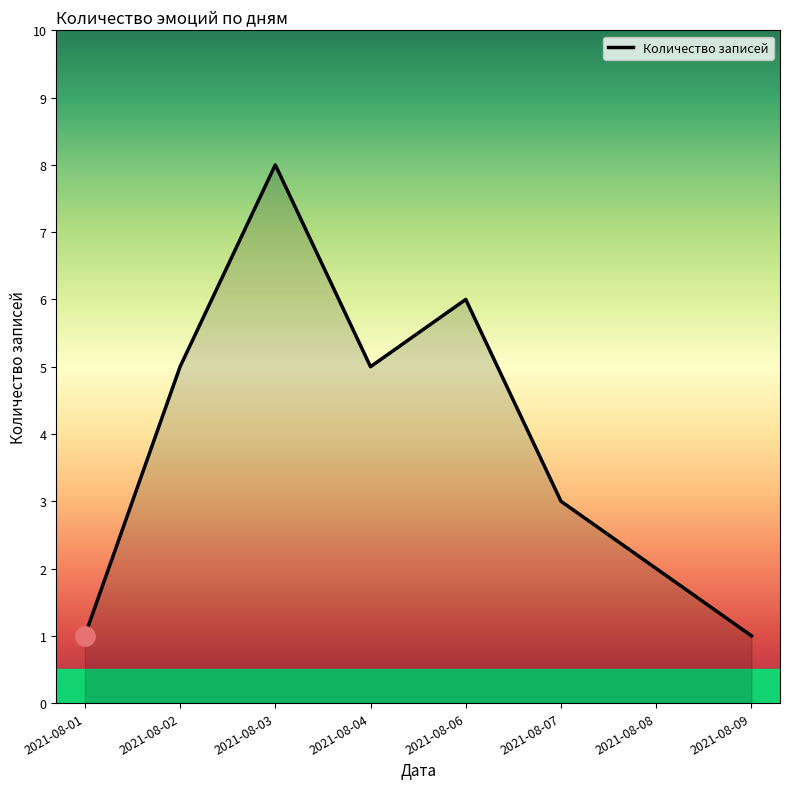

How many lines are shown in the chart?

1